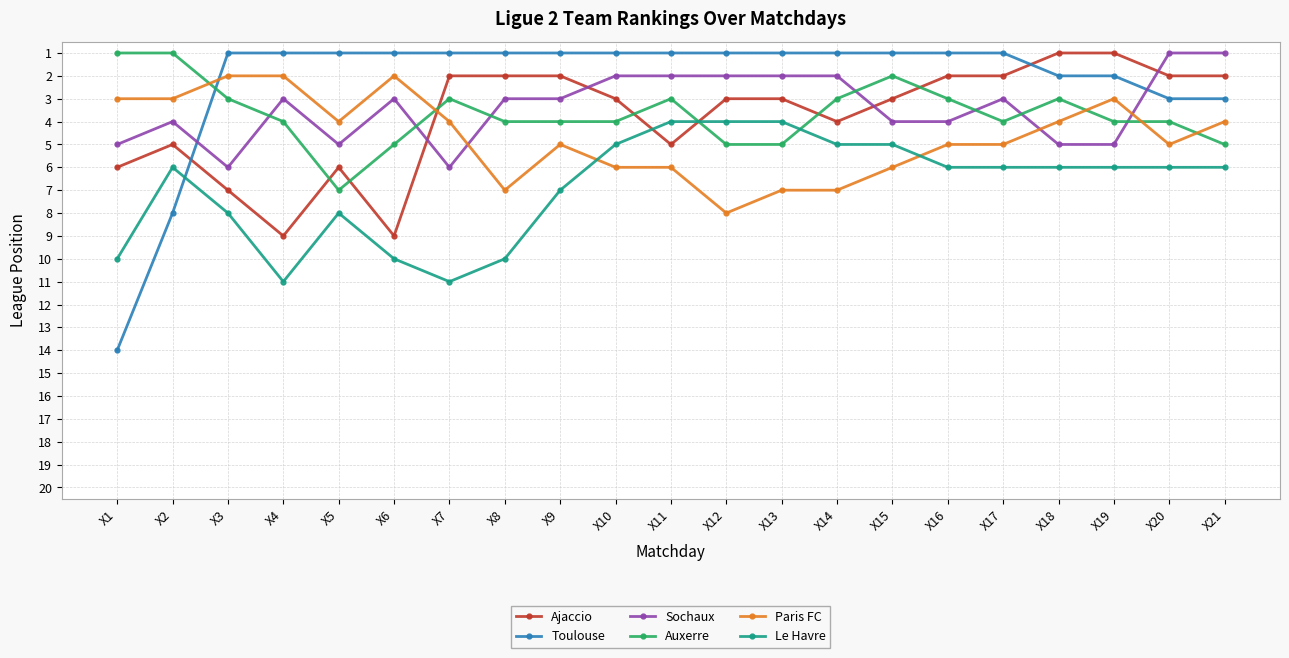

Count the Paris FC values in the range 3 to 6.

14